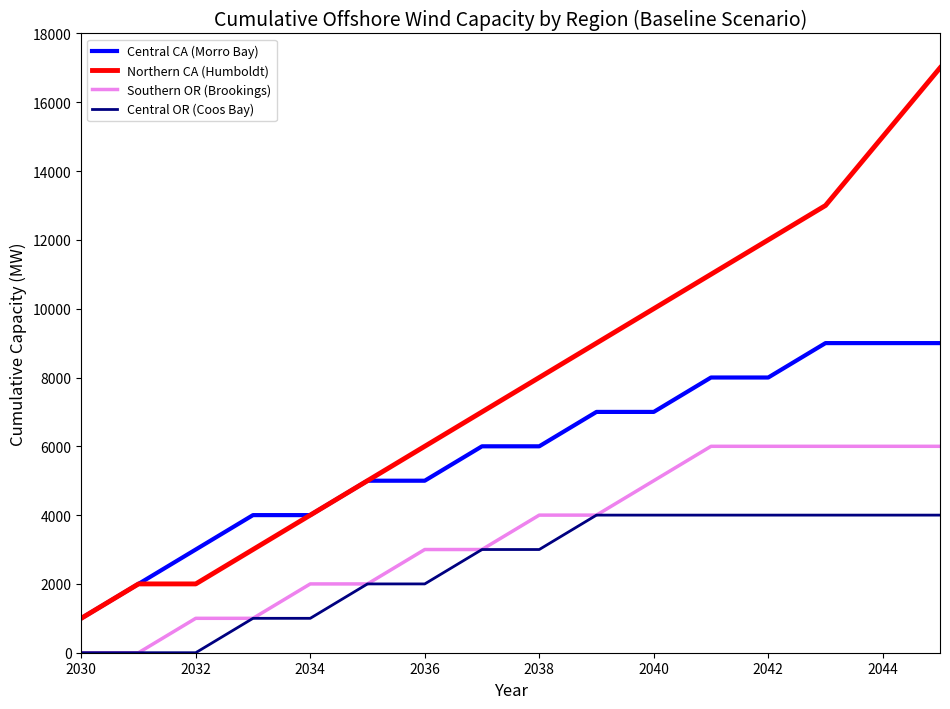

Rank the series by their average value, from highest to lowest.

Northern CA (Humboldt), Central CA (Morro Bay), Southern OR (Brookings), Central OR (Coos Bay)